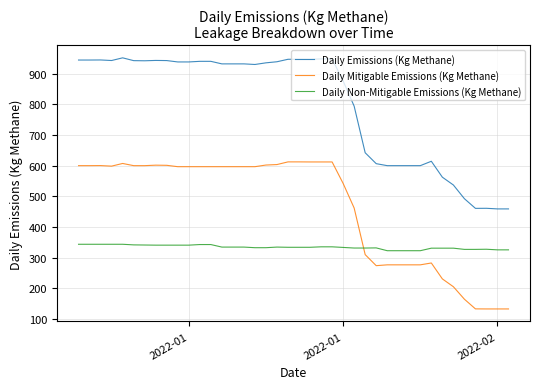

What is the maximum value for Daily Mitigable Emissions (Kg Methane)?

612.5